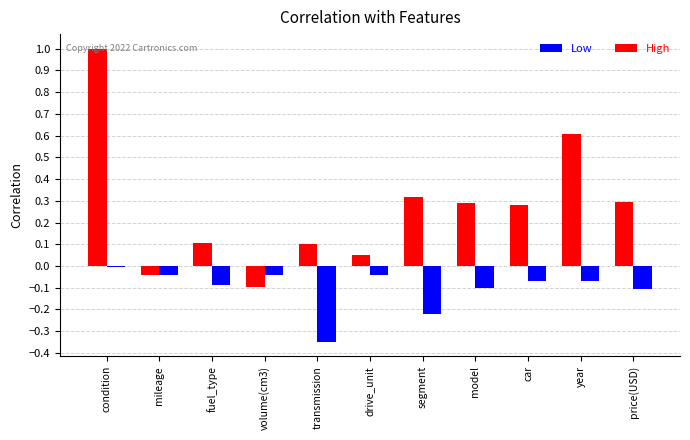

Which series changed the most between condition and car?

High